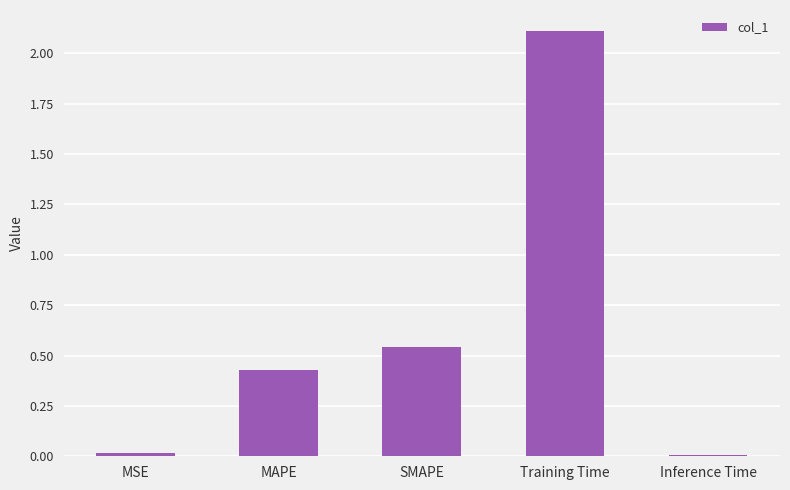

What position from the right is MAPE?

4